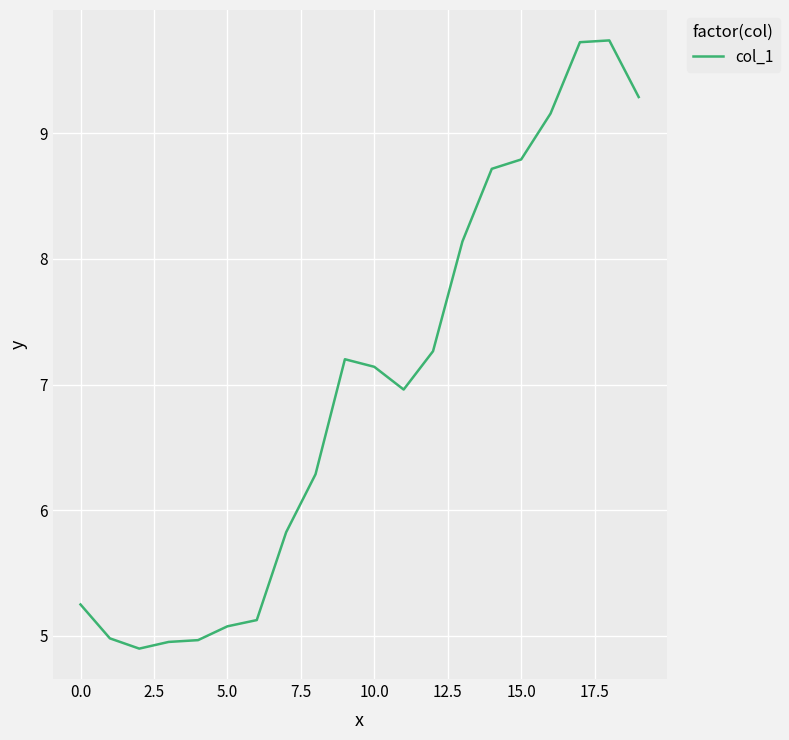

What is the difference between the maximum and minimum values?

4.8